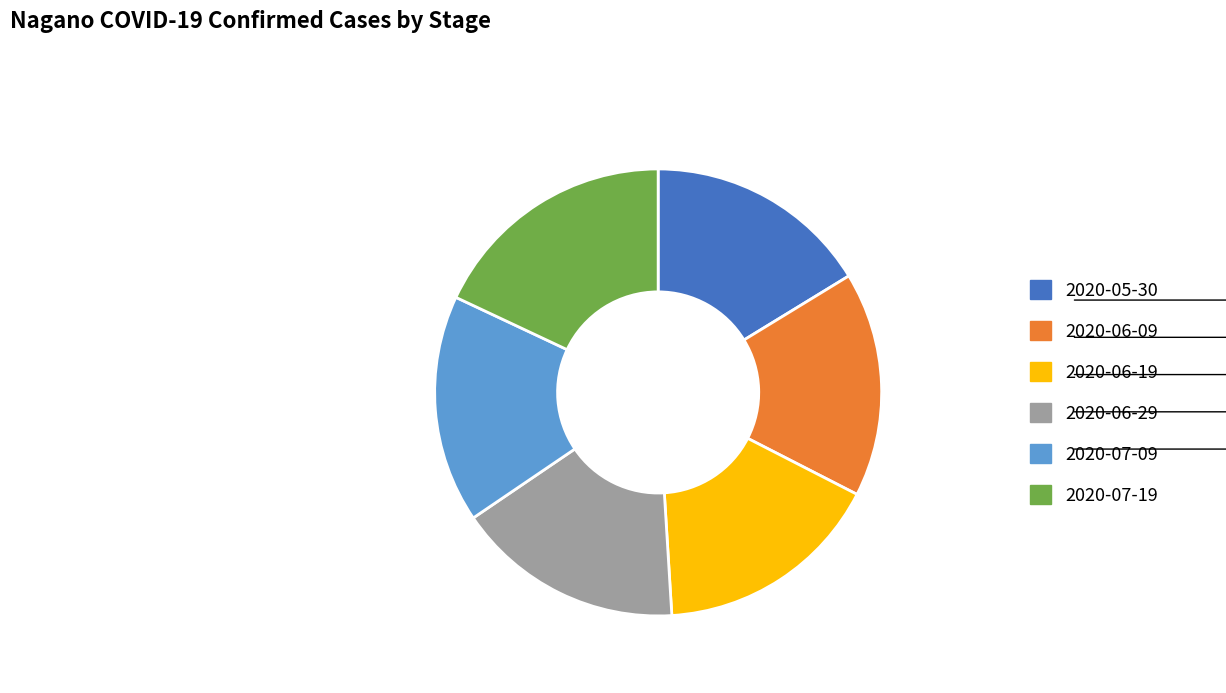

True or false: 2020-07-09 accounts for 11% of the total.

False